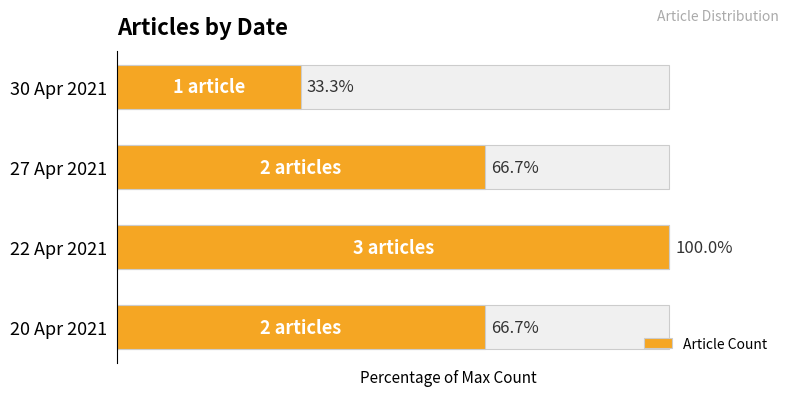

The chart shows a value of 66.7 at 27 Apr 2021. True or false?

True